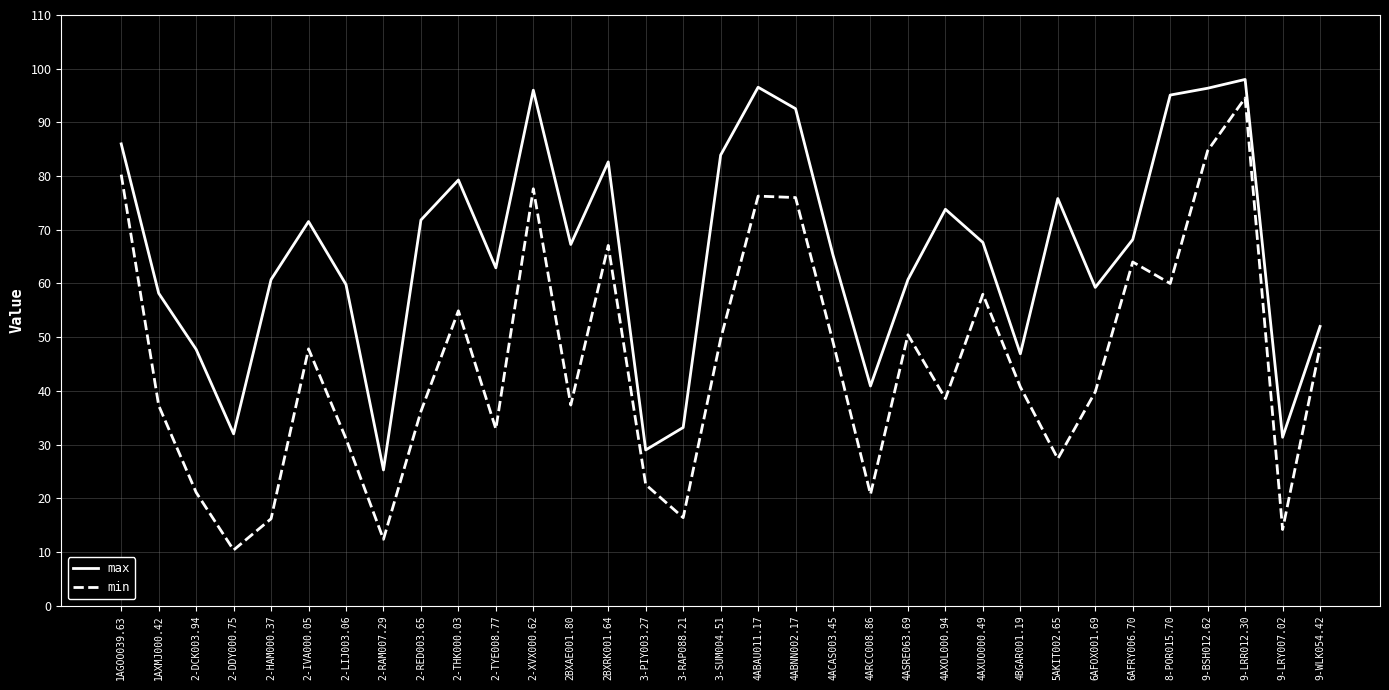

The value of min at 2-IVA000.05 is 85.6. True or false?

False